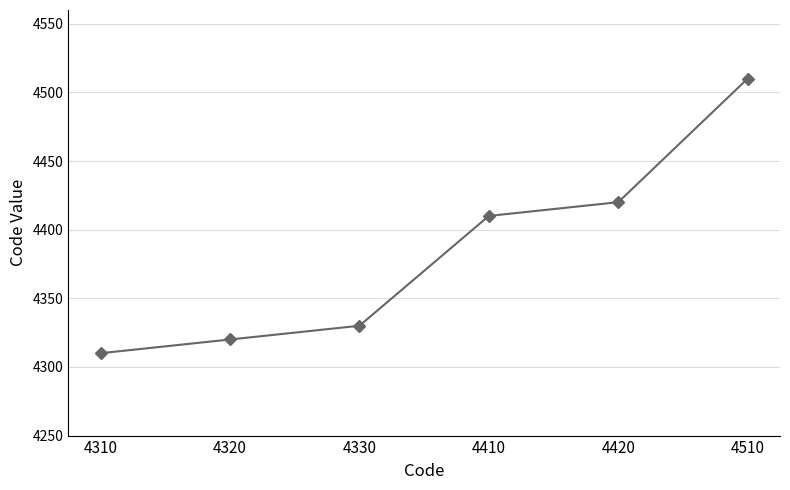

What is the difference between the maximum and minimum values?

200